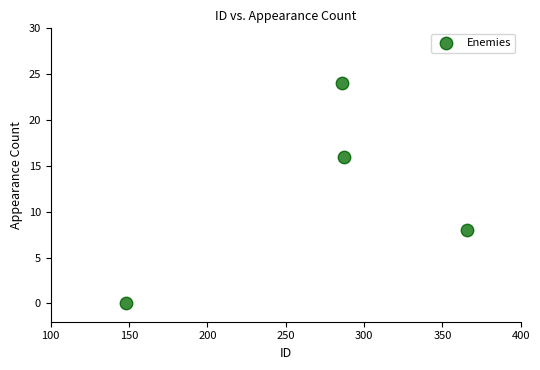

What is the range of Y values (max minus min)?

24